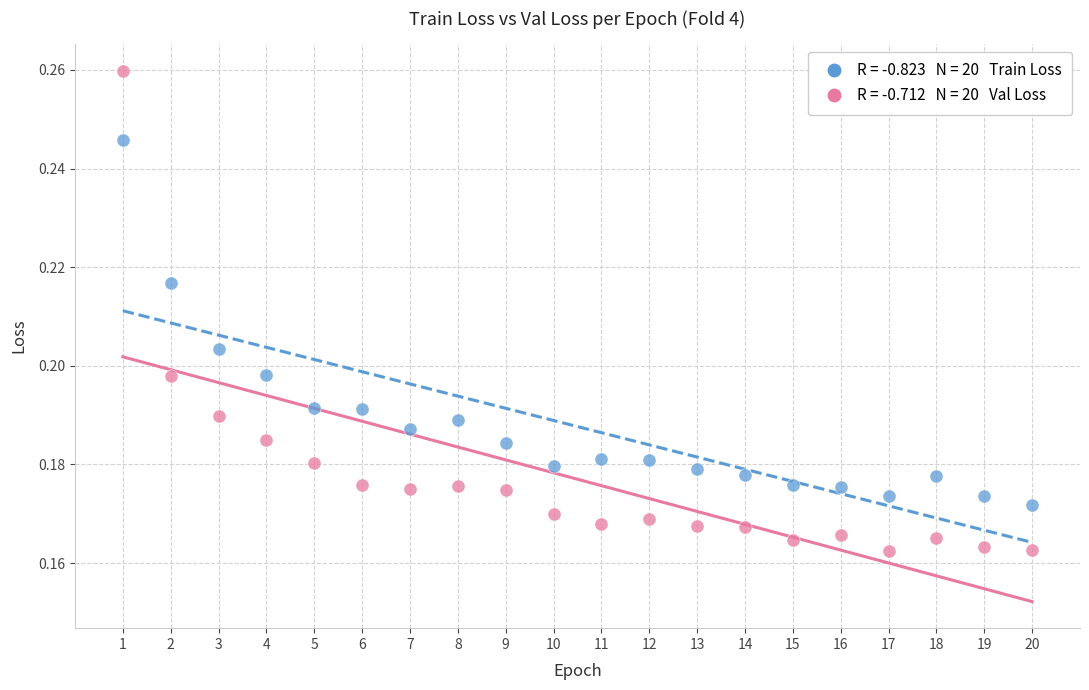

Across all data points, what is the range of X values (max minus min)?

19.0